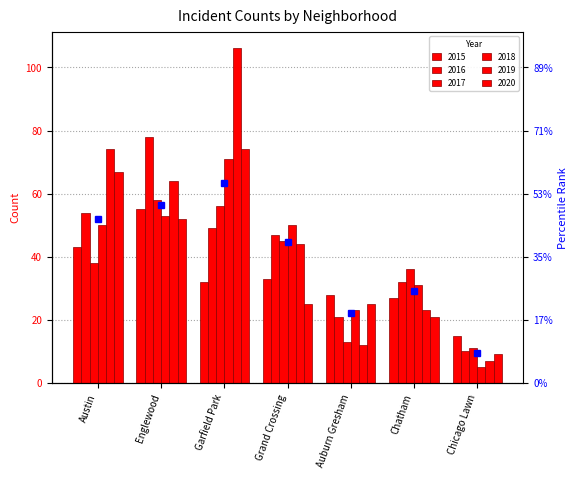

How many bars are there in each group?

6